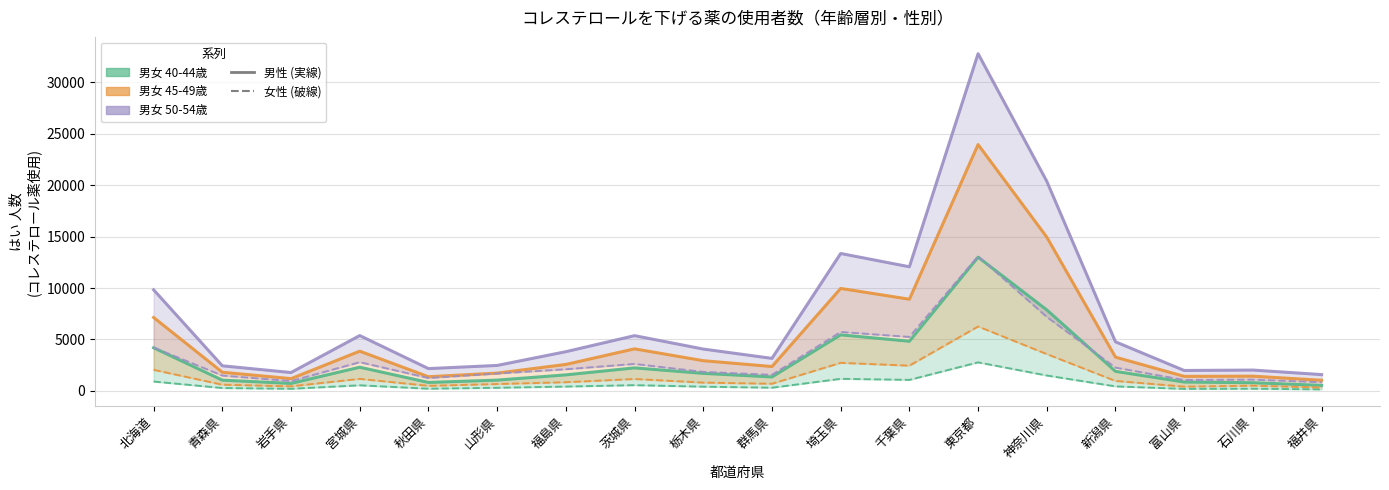

What is the difference between the second highest and minimum values in the 女 40-44歳 series?

1349